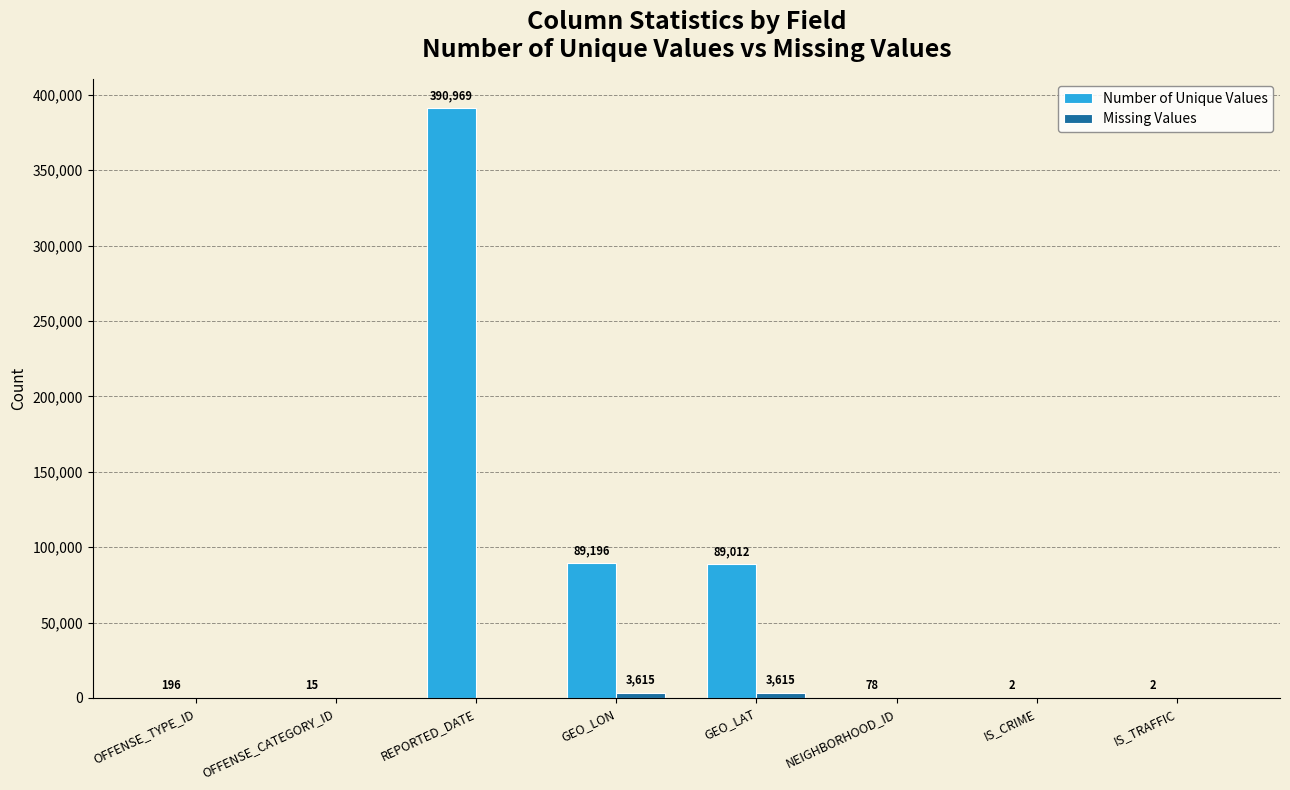

True or false: Number of Unique Values has a value of 61890 at GEO_LAT.

False